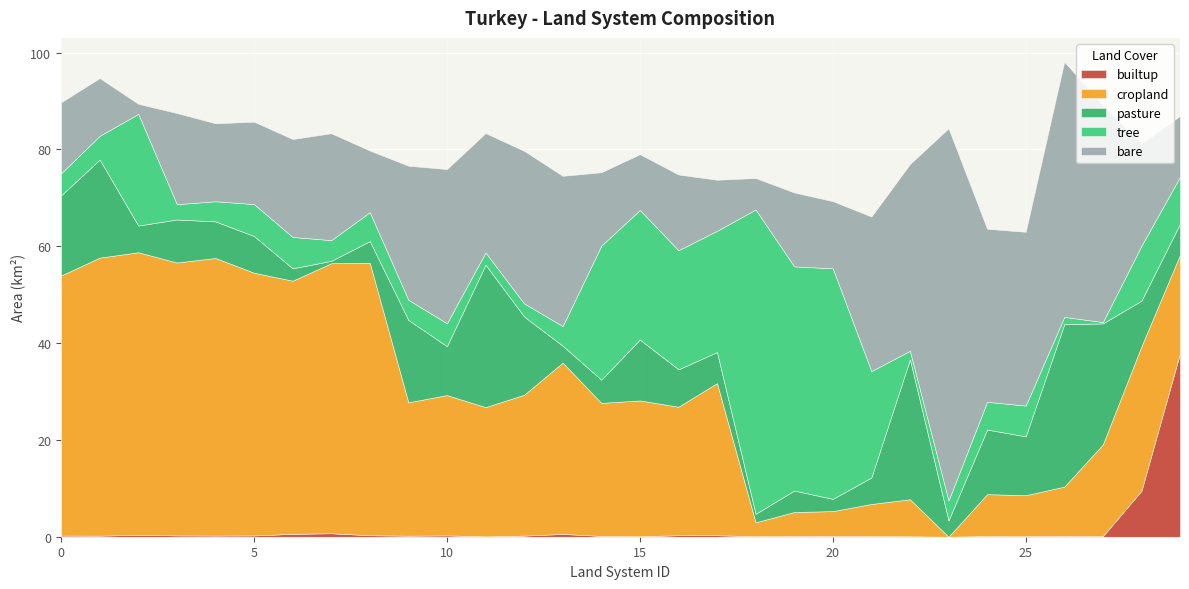

What is the total value across all series at 25?

63.0